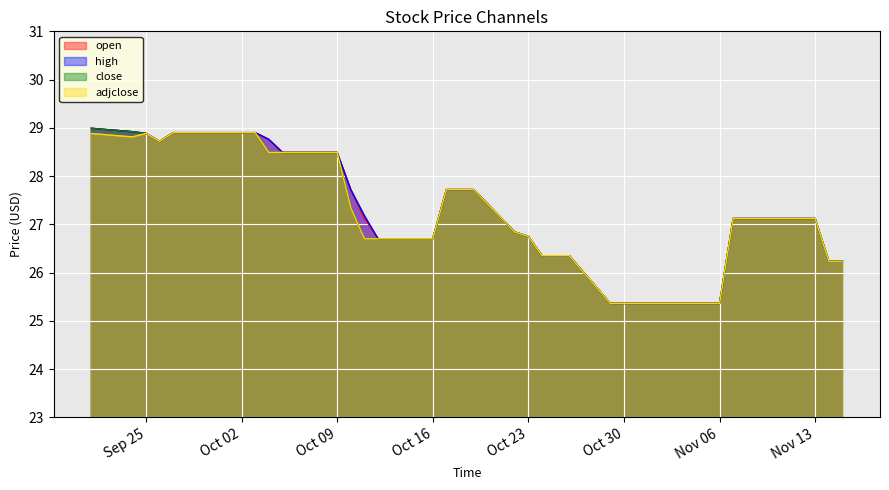

How many distinct data groups are displayed?

4